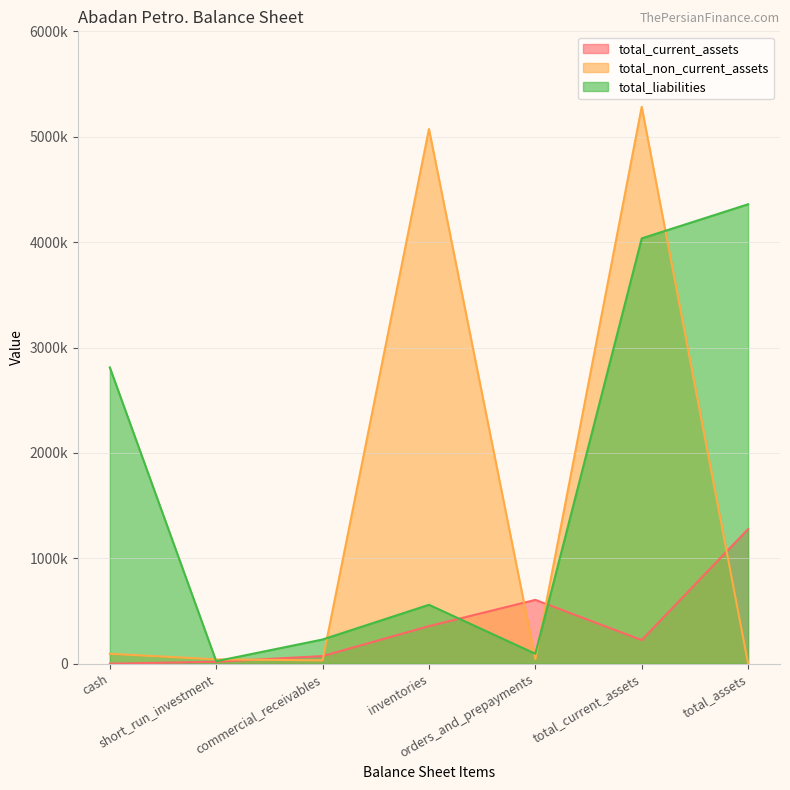

How many times do total_non_current_assets and total_liabilities cross each other?

6